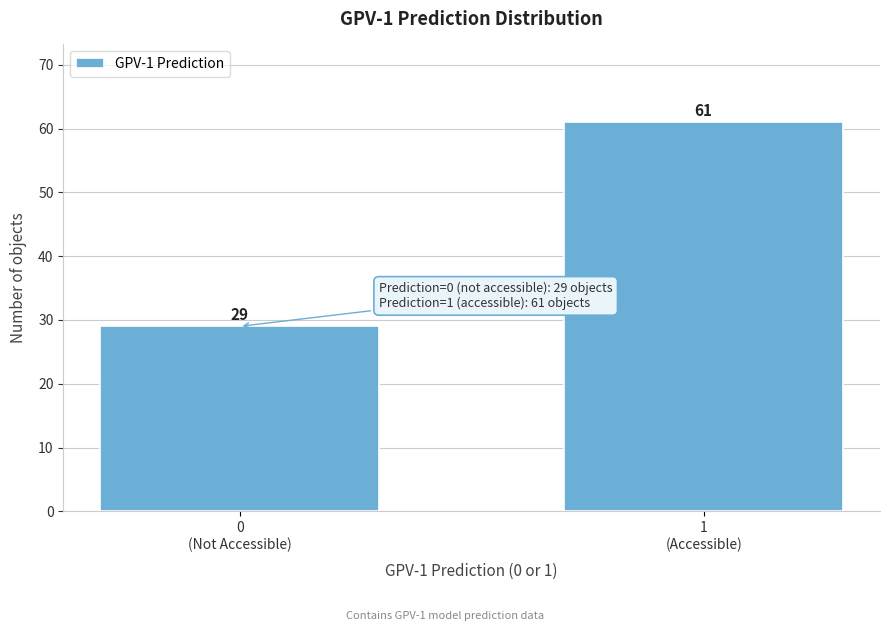

Reading left to right, transcribe all the data shown in this chart.

29	61